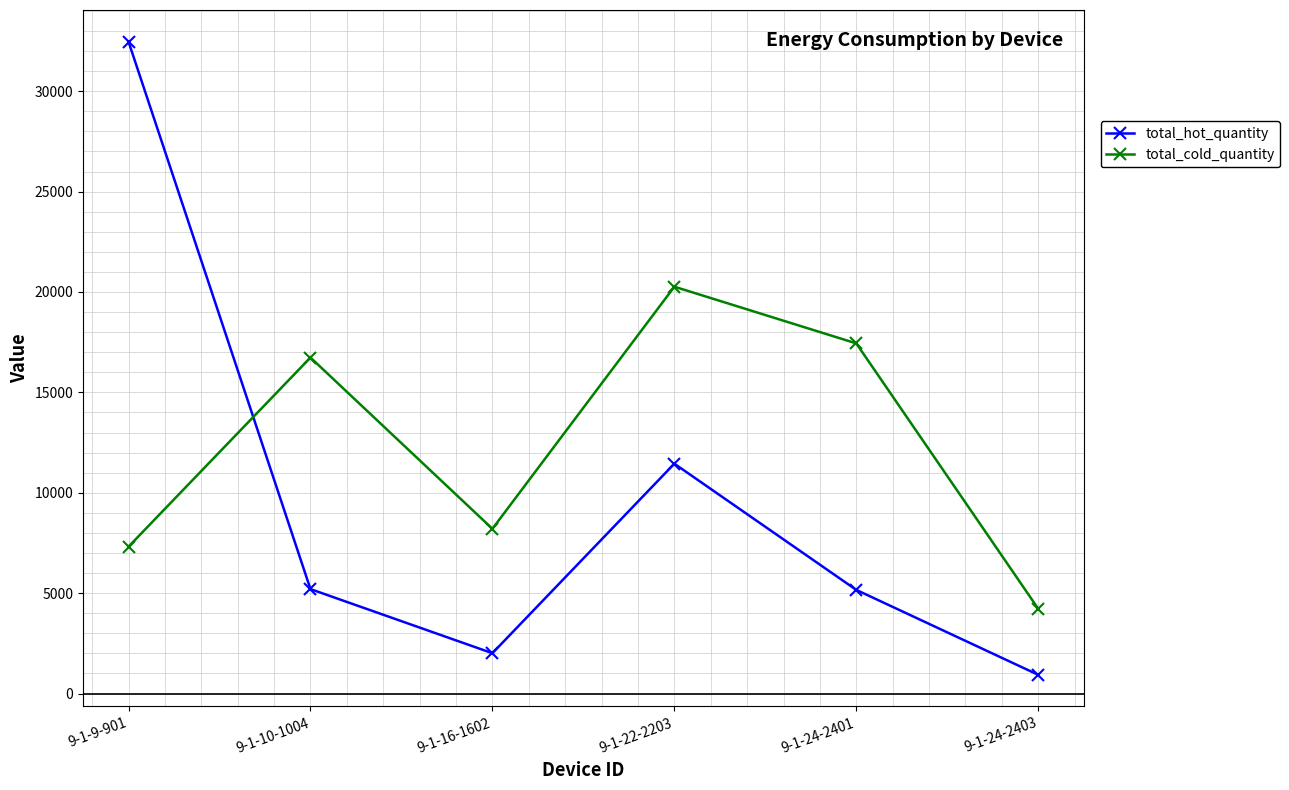

Rank the series at 9-1-16-1602 from lowest to highest value.

total_hot_quantity, total_cold_quantity